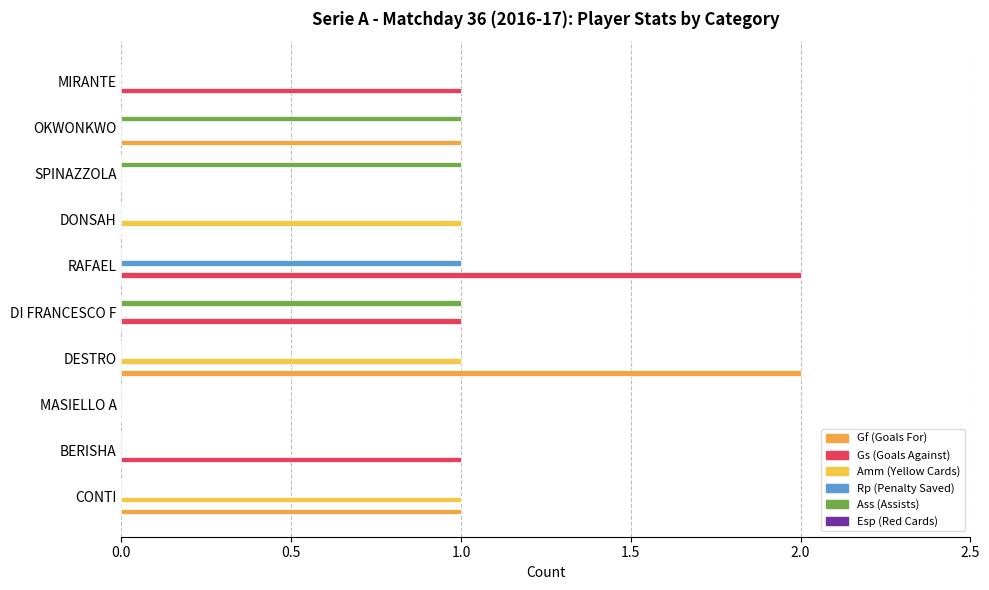

Count the number of categories in the chart.

10